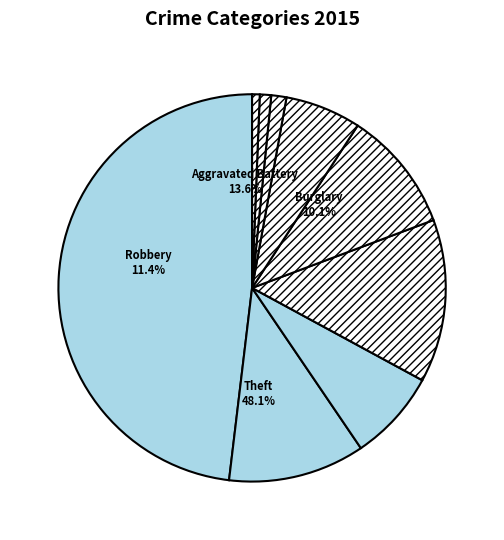

Does any single category account for the majority?

No